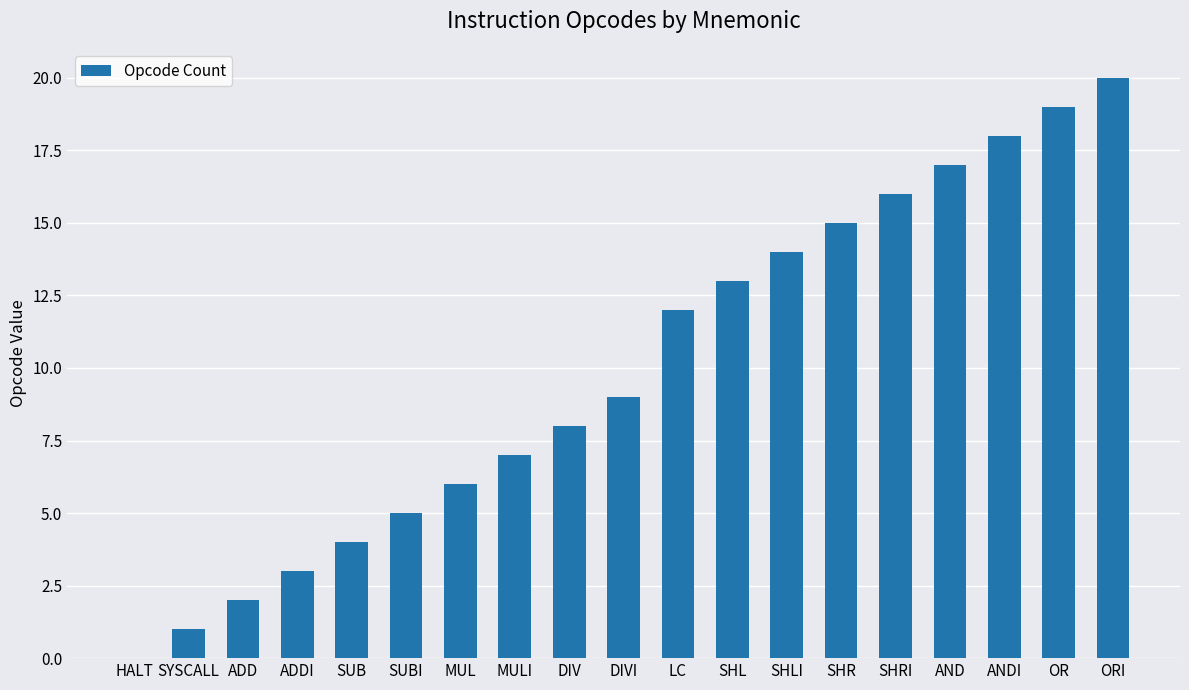

How many positive values are there?

18